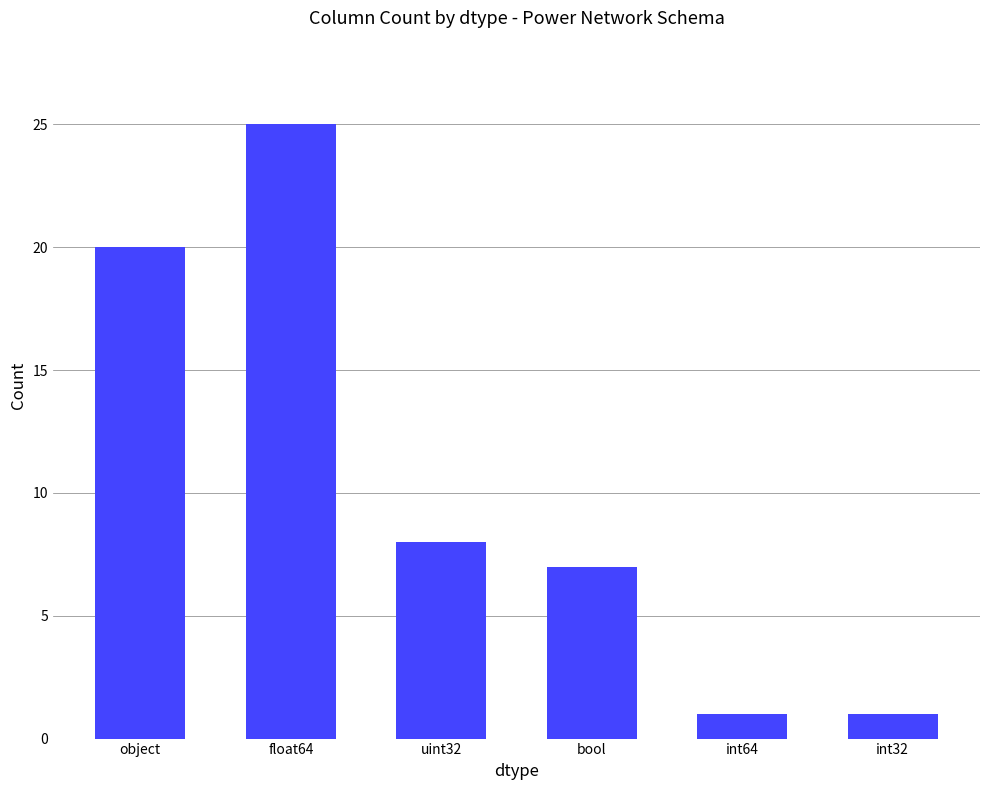

Reading left to right, extract all data points from this chart.

object=20	float64=25	uint32=8	bool=7	int64=1	int32=1